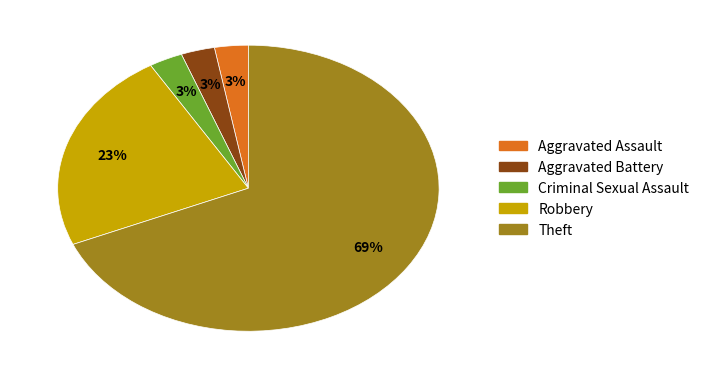

To the nearest percent, what is the combined percentage of Aggravated Battery and Theft?

71%